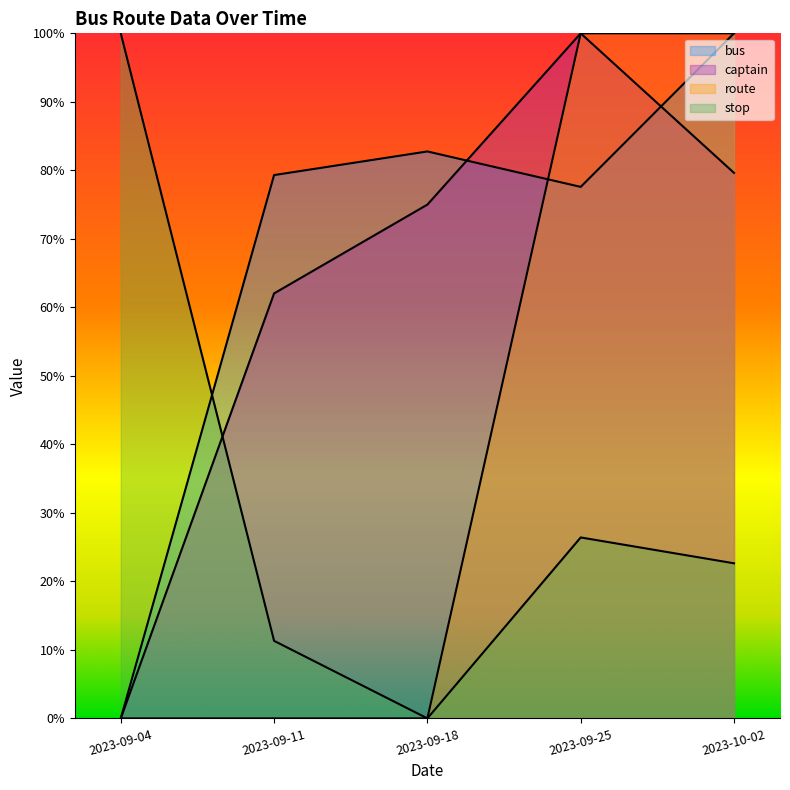

Which series has the widest spread of values?

captain